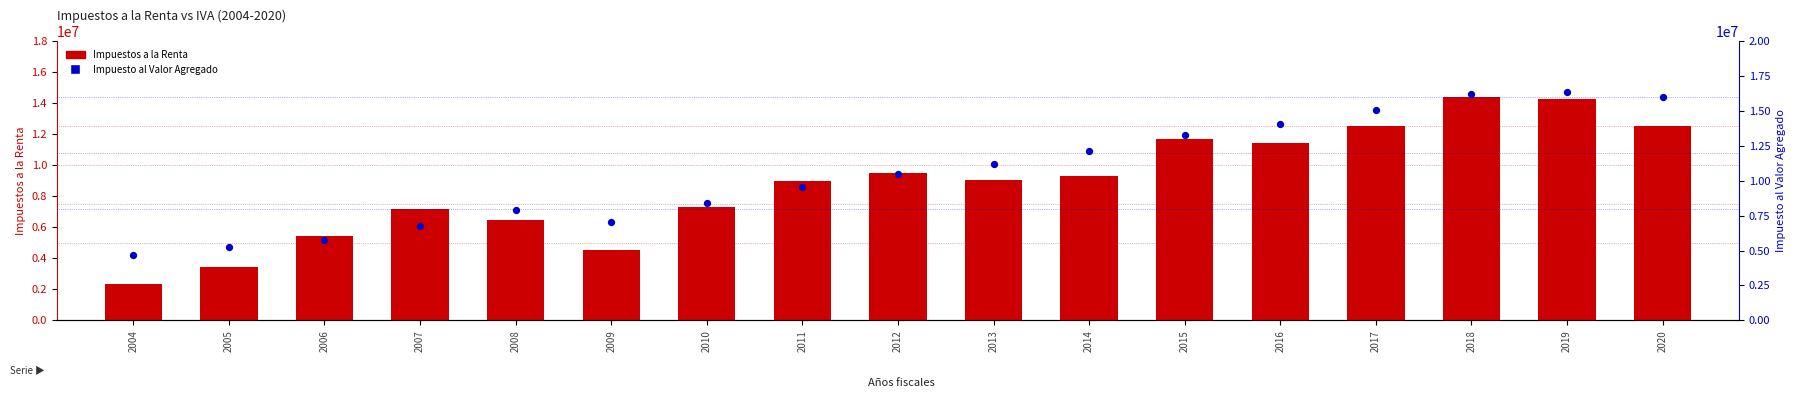

Which series contains the highest Y value?

Impuesto al Valor Agregado